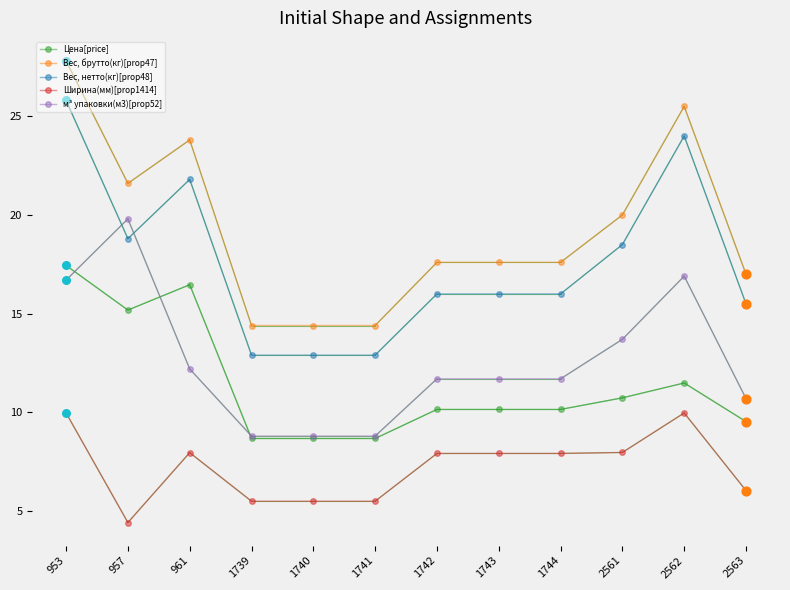

What is the total value across all series at 2561?

70.9